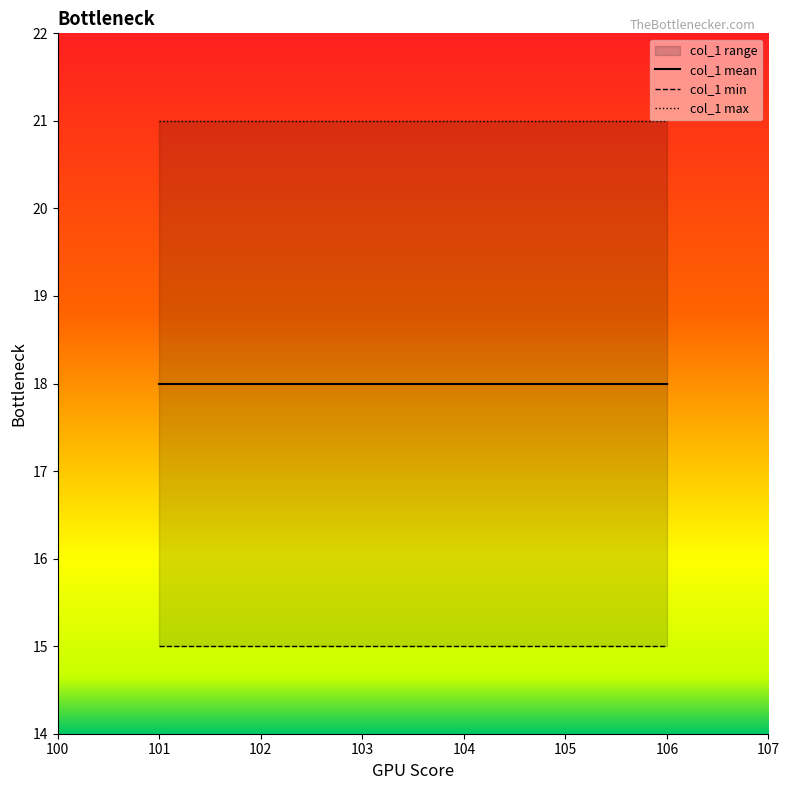

What is the average value of the col_1 min series?

15